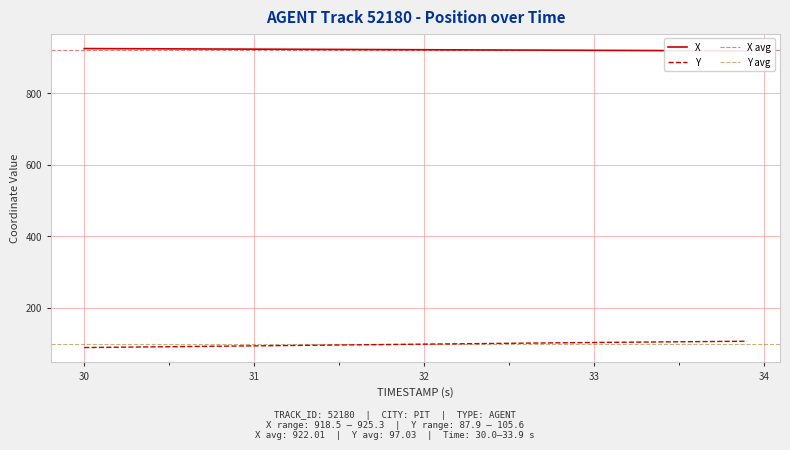

Does the chart display data point markers on the line(s)?

No